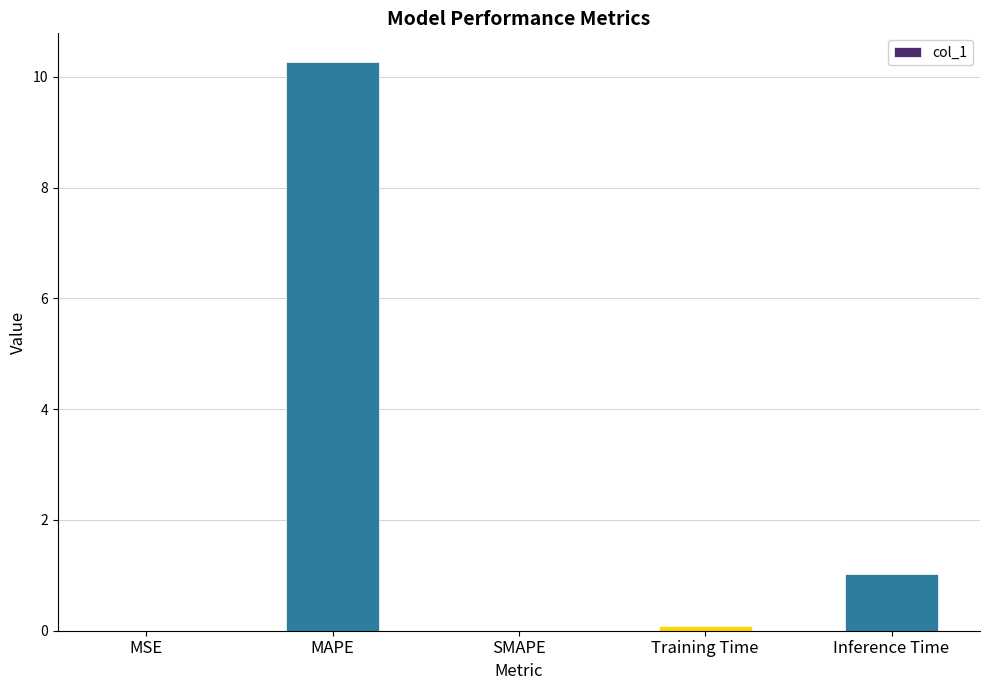

What is the maximum value shown in the chart?

10.3